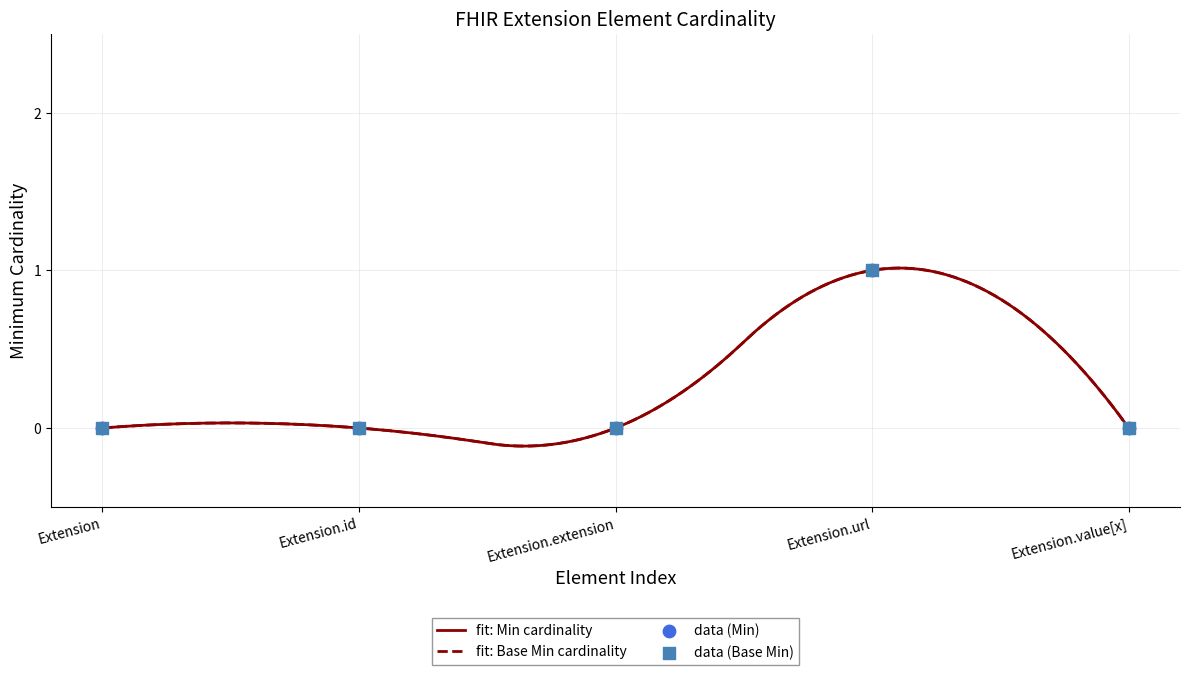

Which series contains the lowest Y value?

Min